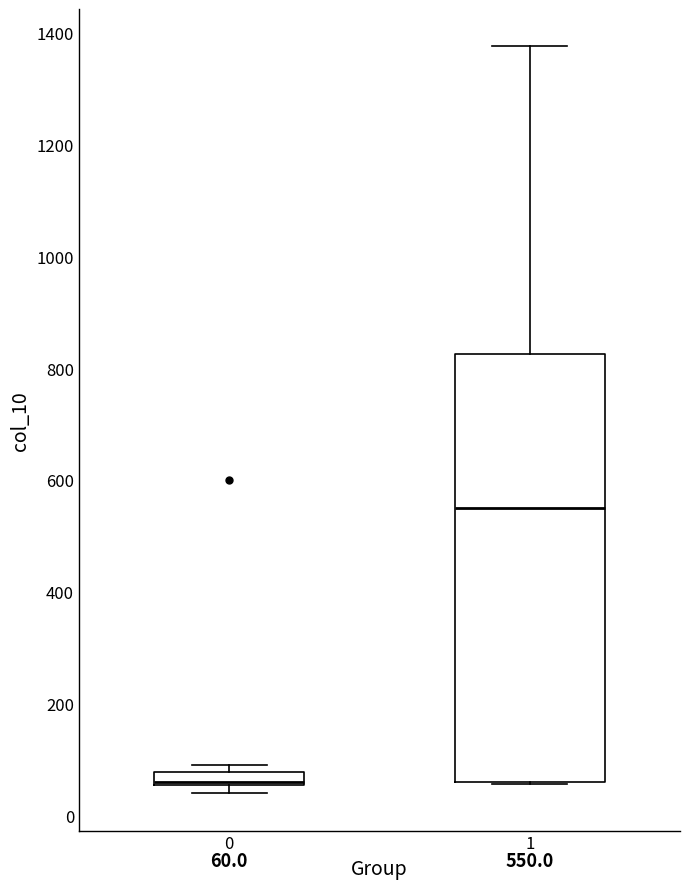

Which box's median line is the highest?

1